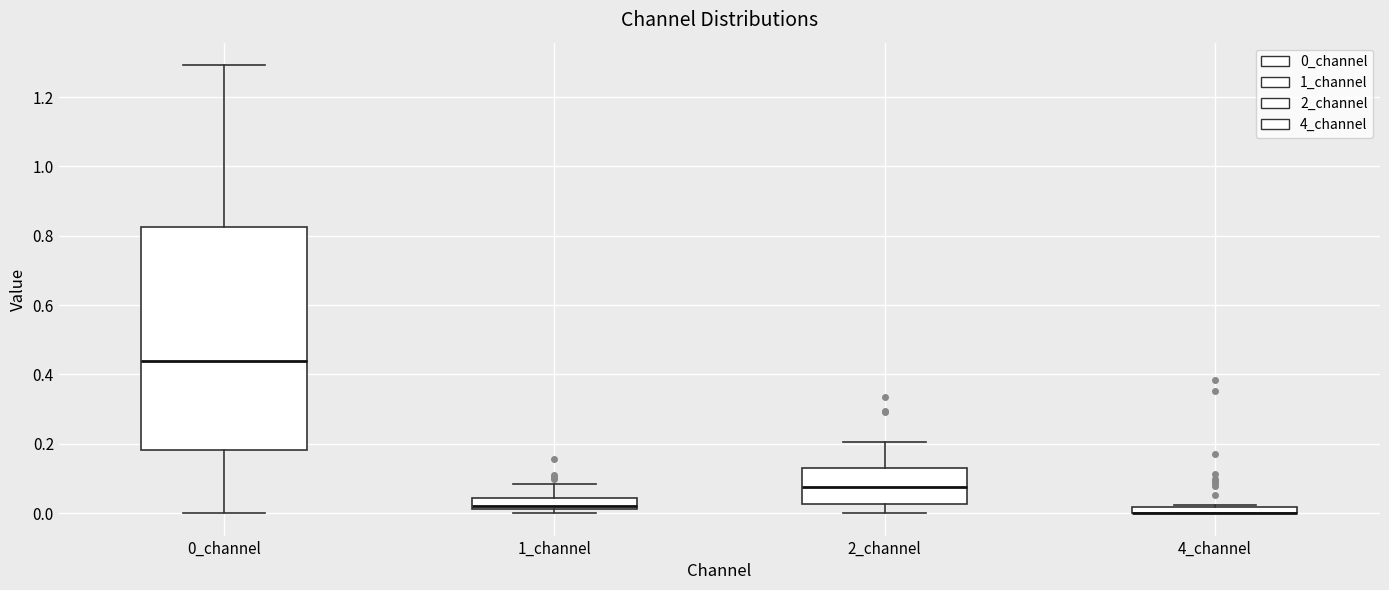

Where does the median line of the box for 0_channel sit on the y-axis? The values are not printed on the chart, so give them approximately, as read against the axis.

0.44